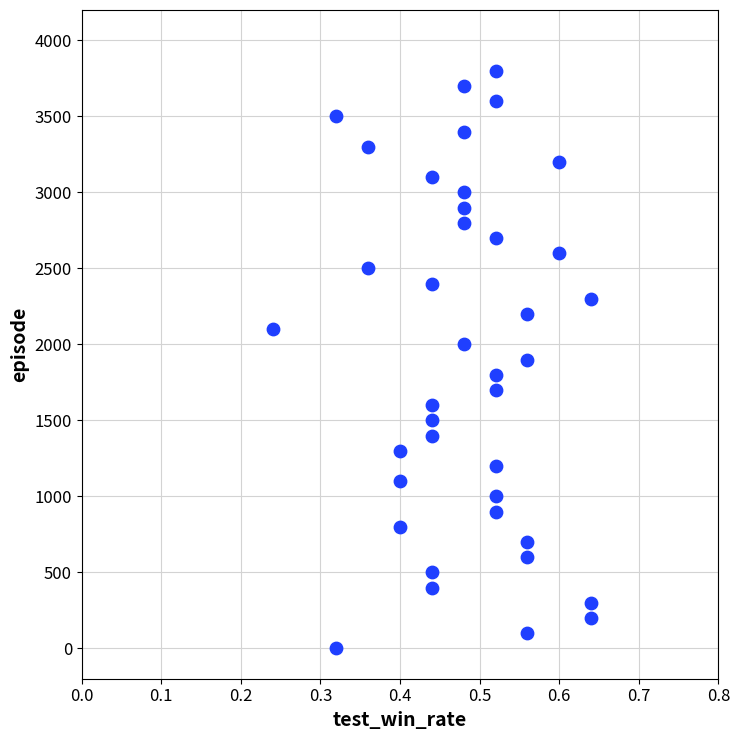

What is the range of Y values (max minus min)?

3800